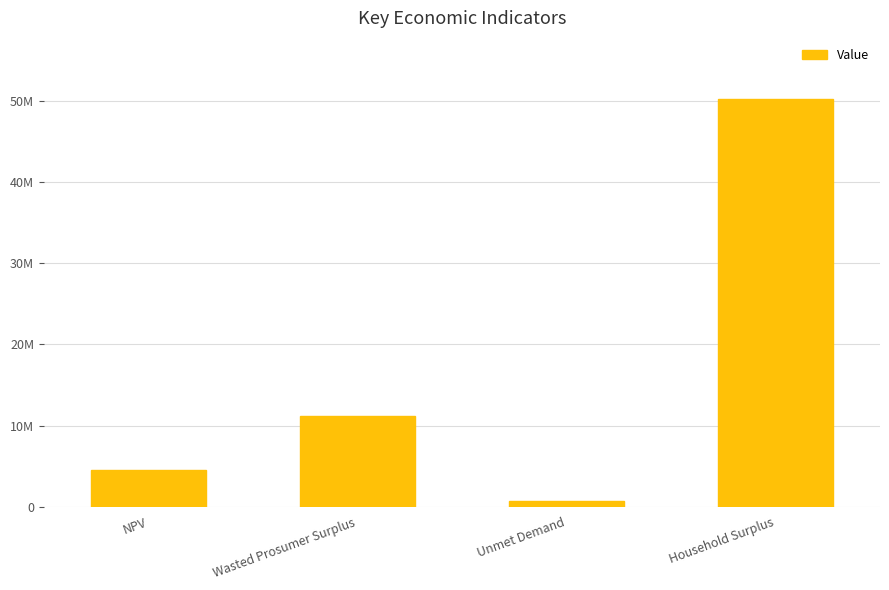

Approximately how many times larger is the value at NPV compared to Wasted Prosumer Surplus?

0.4